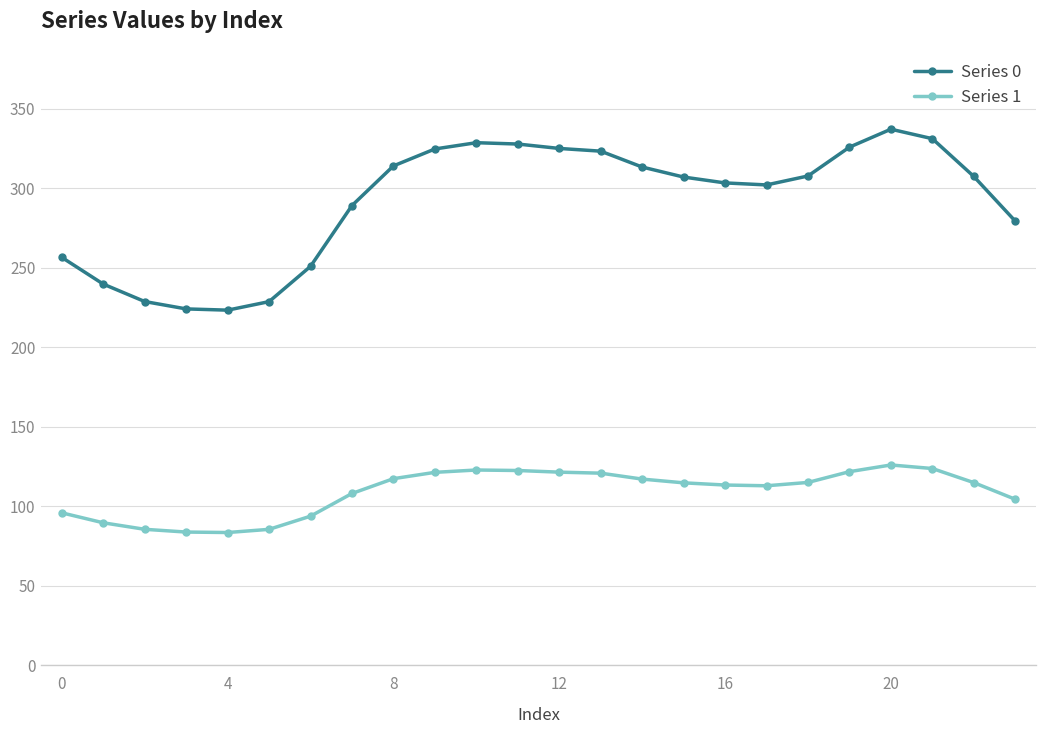

Which series has the largest total across all categories?

Series 0